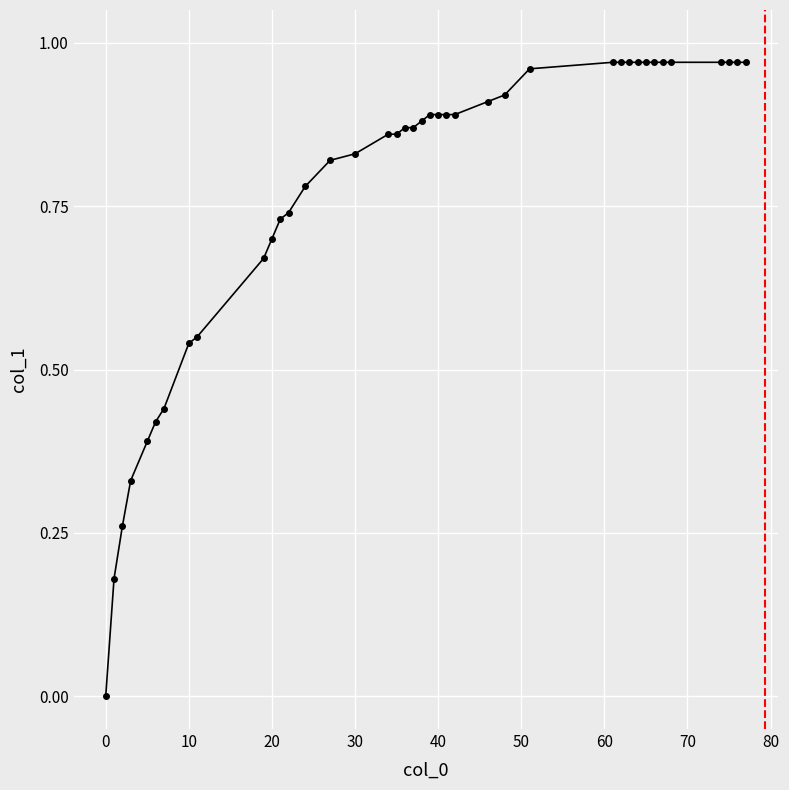

How many categories are shown in the chart?

40